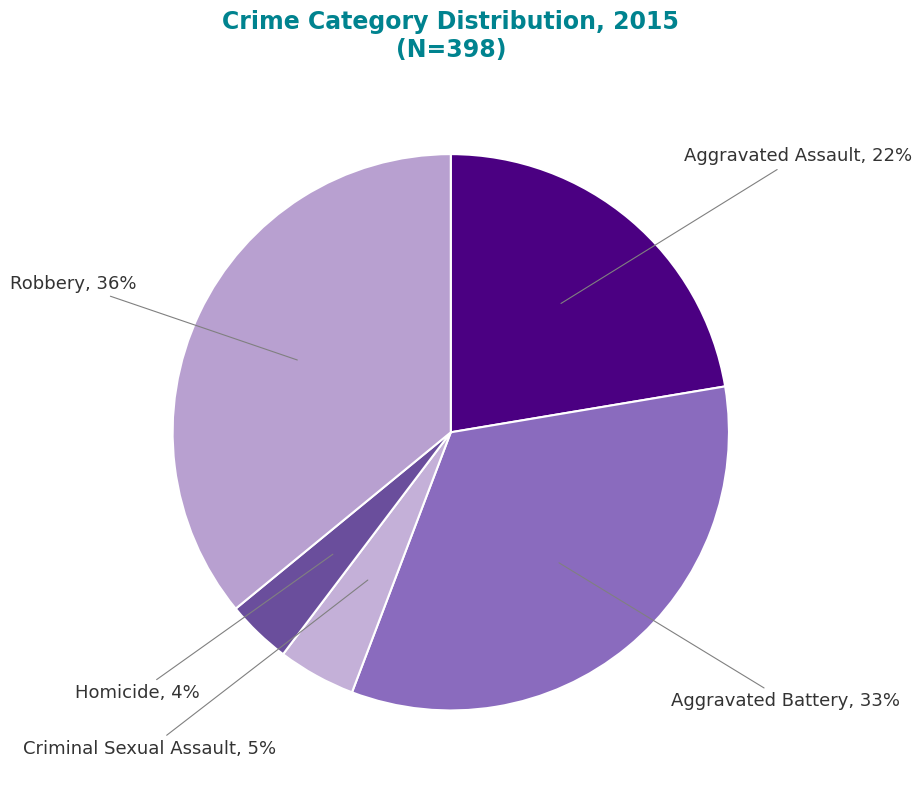

The Homicide slice represents 15% of the pie. True or false?

False